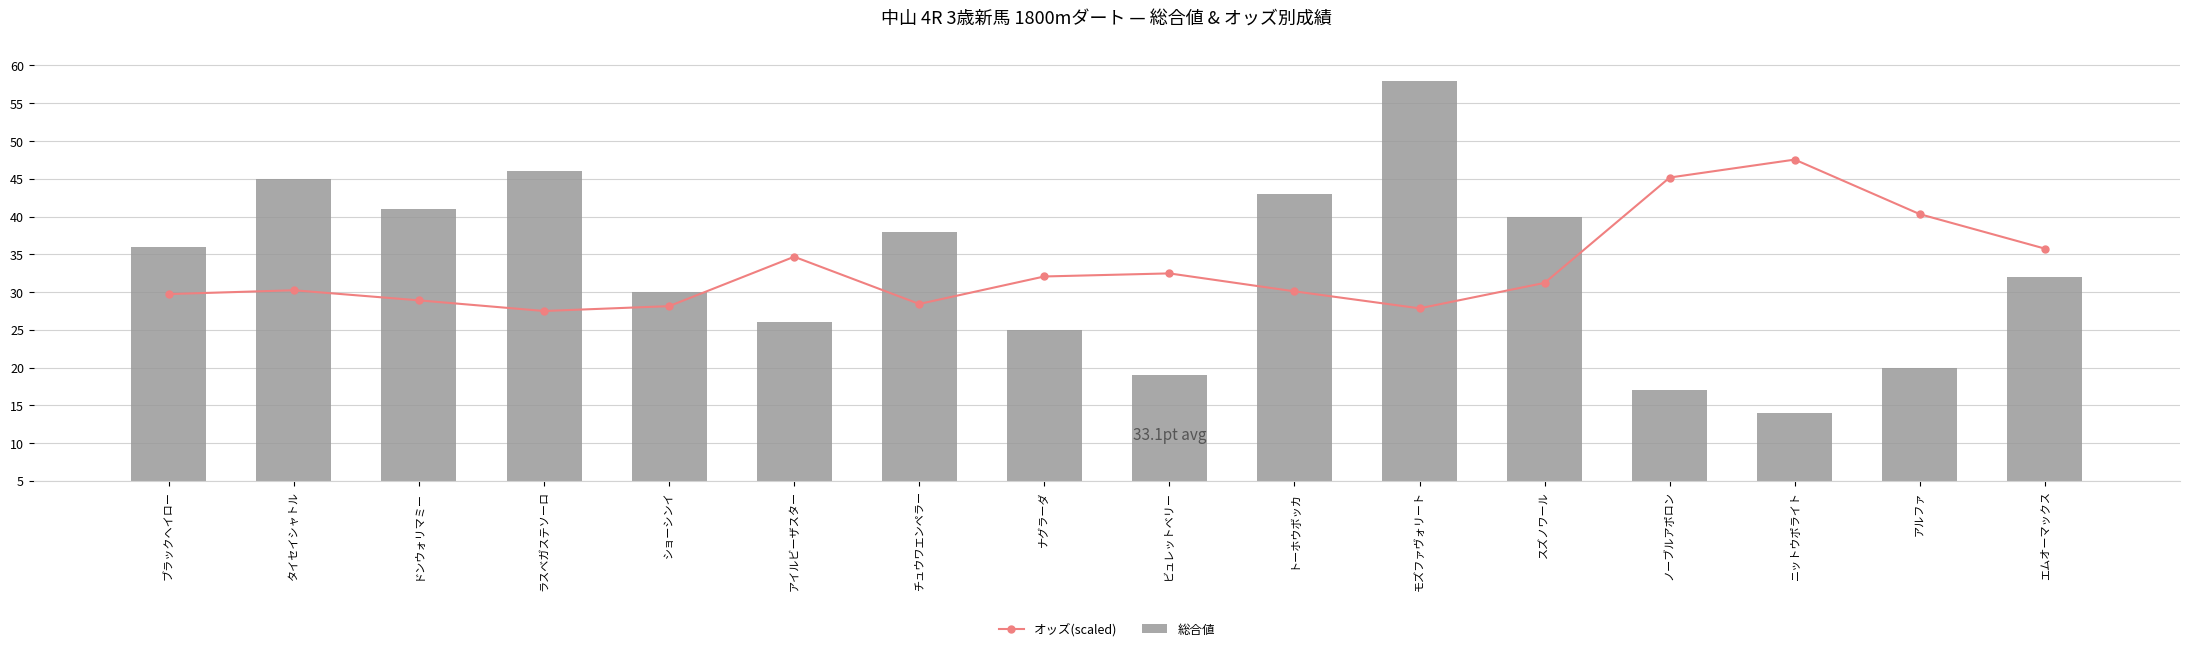

What position from the right is タイセイシャトル?

15